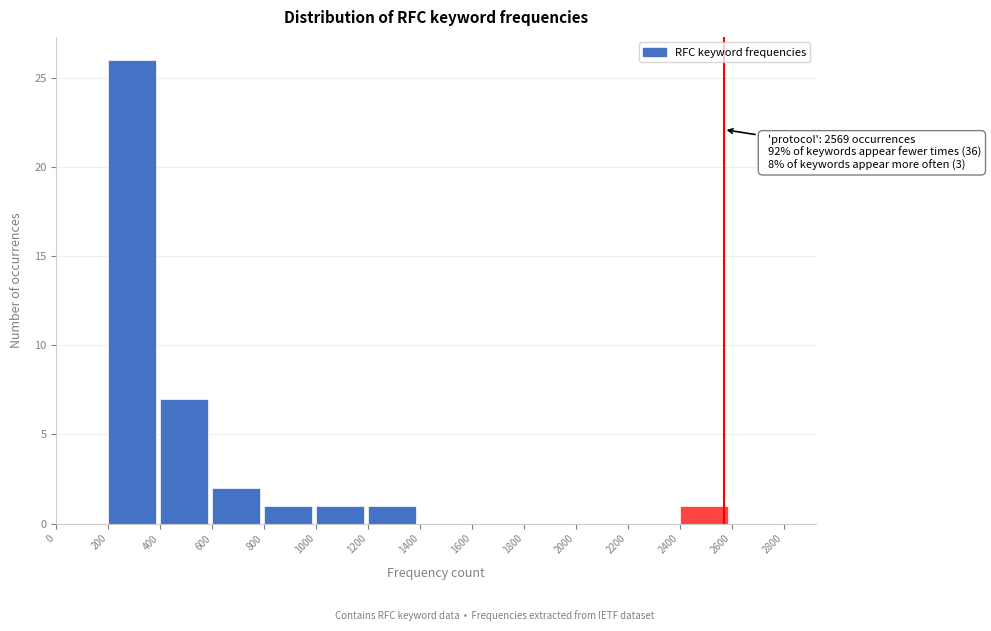

Which range on the x-axis has the tallest bar?

200 to 400